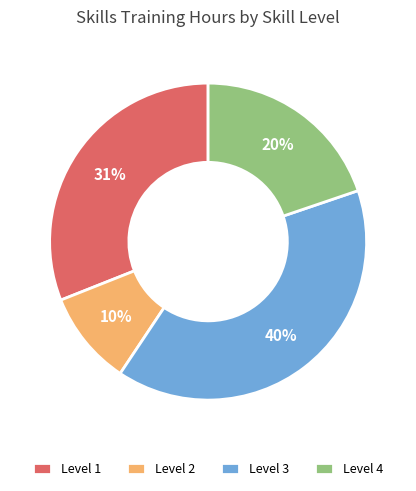

To the nearest percent, what is the average slice percentage?

25%